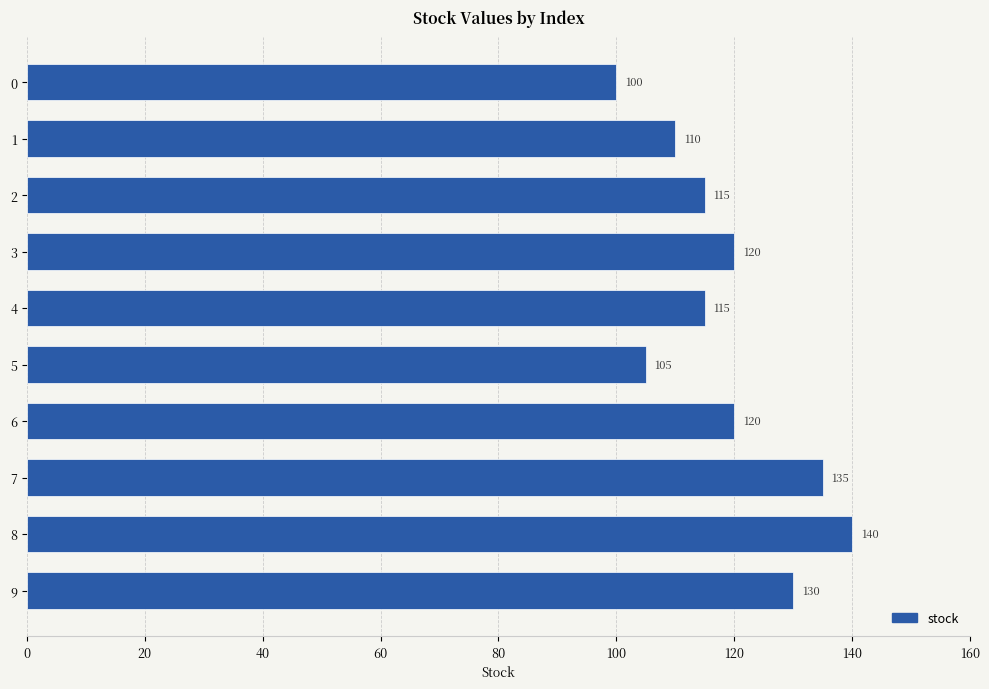

What is the smallest value displayed?

100